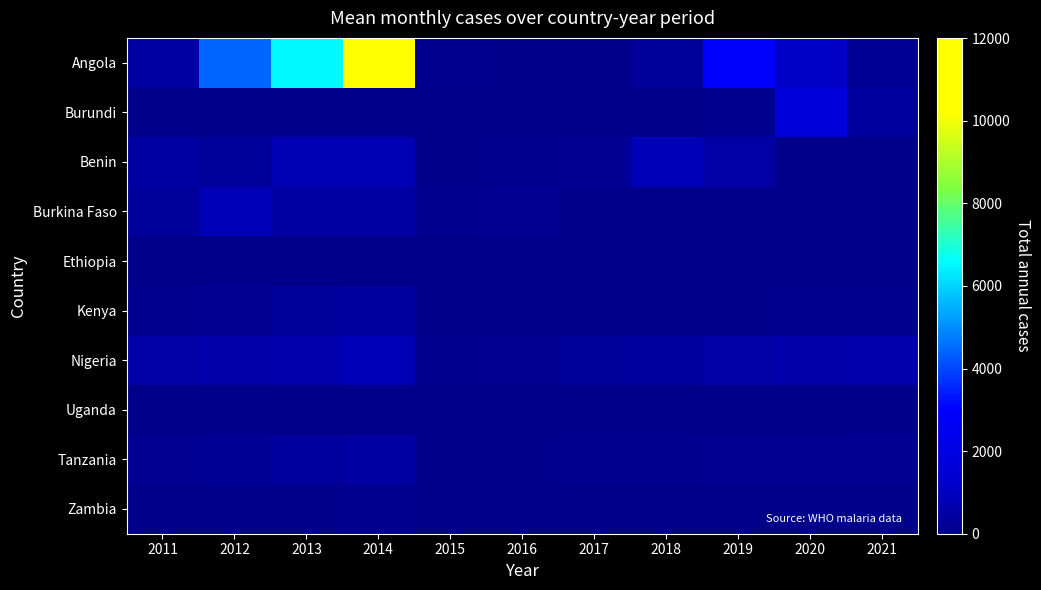

At which category does the chart reach its minimum across all series?

2013